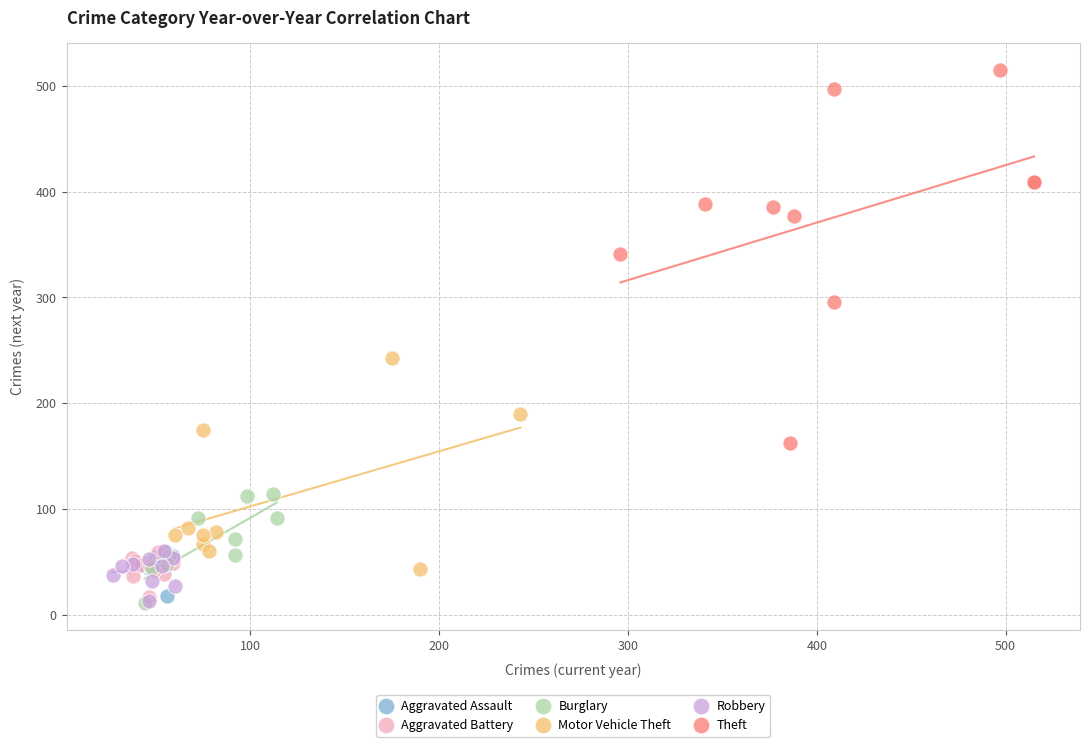

Which series has the widest spread of Y values?

Theft